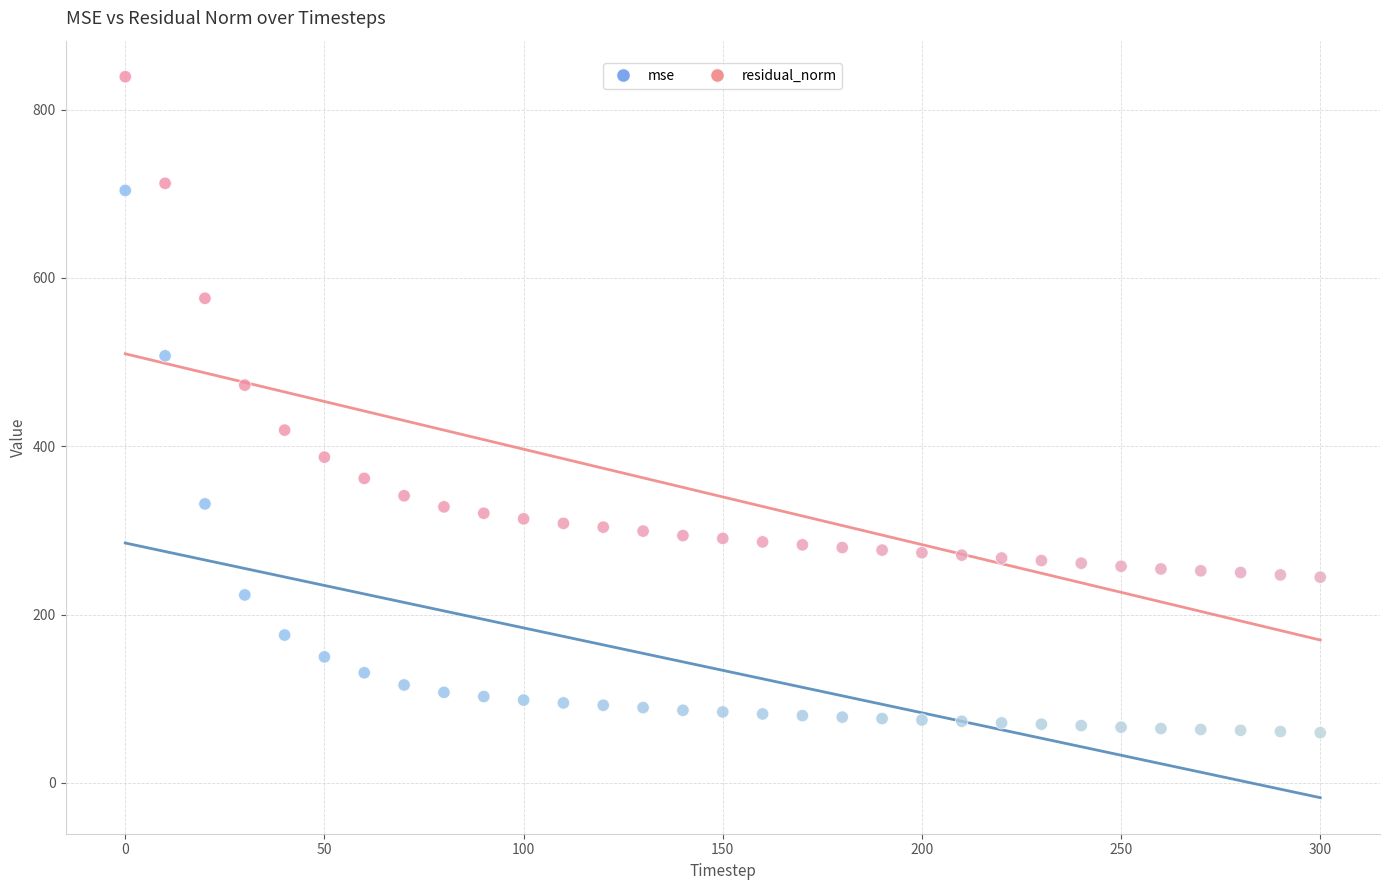

Across all data points, what is the range of X values (max minus min)?

300.0